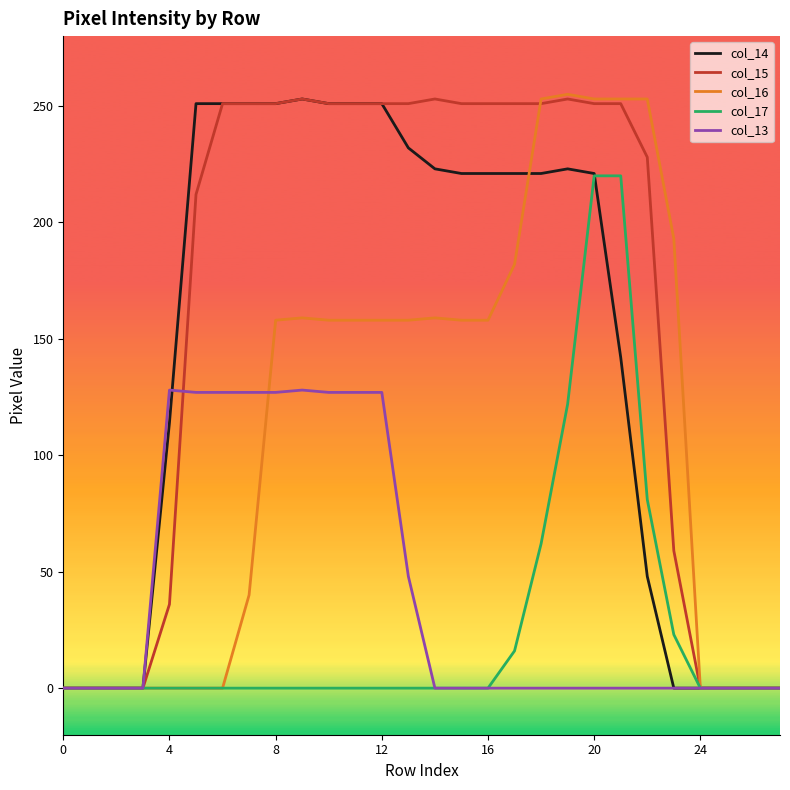

Which series has the largest total across all categories?

col_15